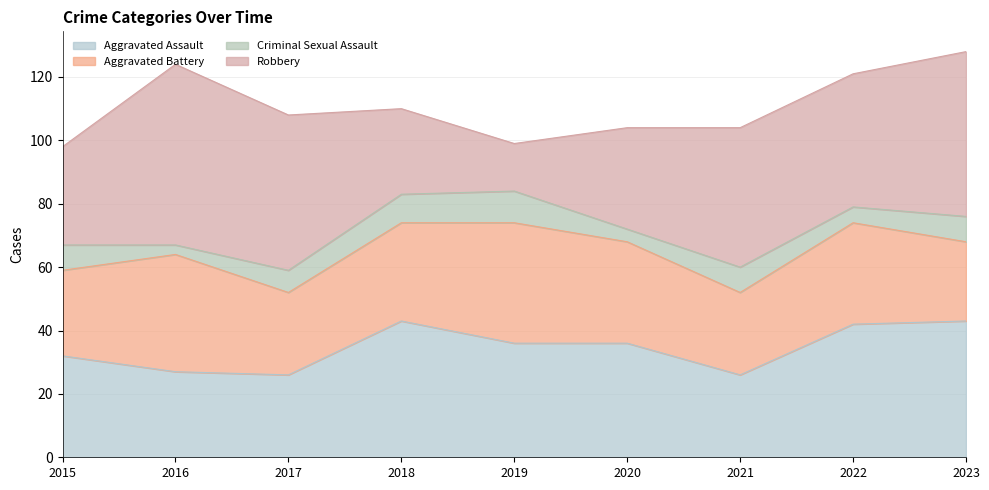

At which category does Aggravated Battery reach its first local valley?

2017